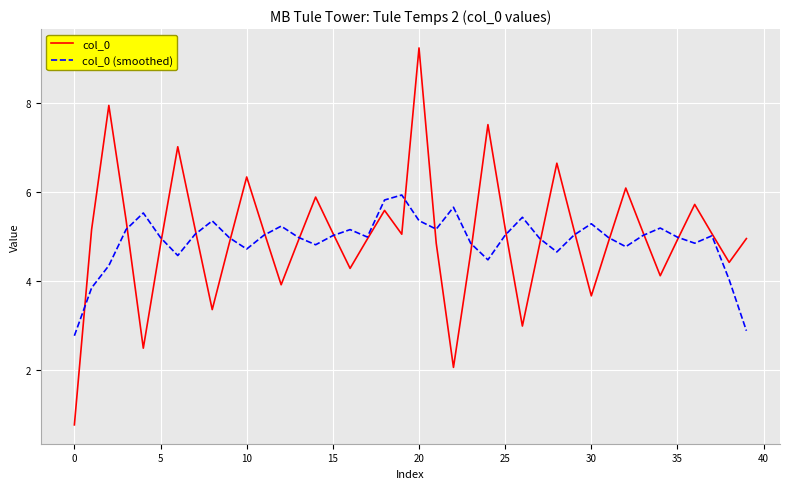

What is the minimum value shown in the chart?

0.8